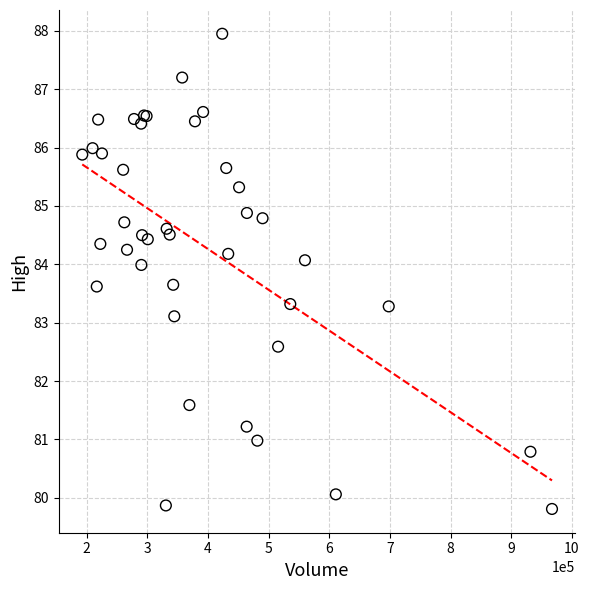

What Y value in the scatter plot is closest to 83?

83.1